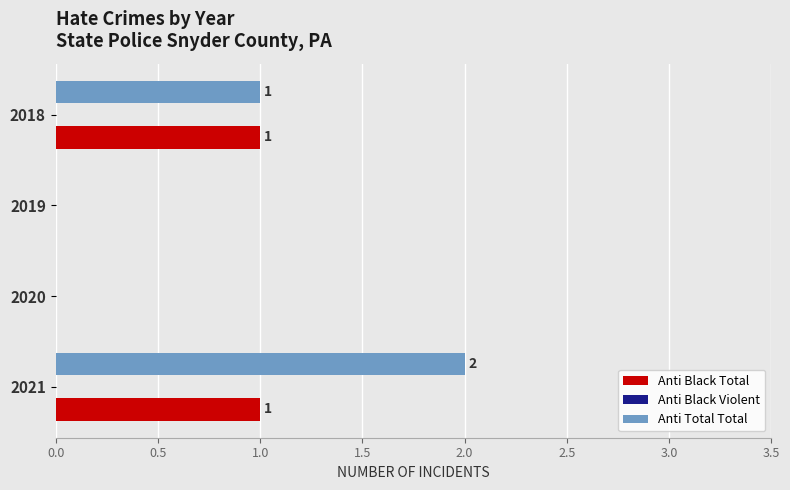

Is it true that Anti Black Total equals 0 at 2021?

False